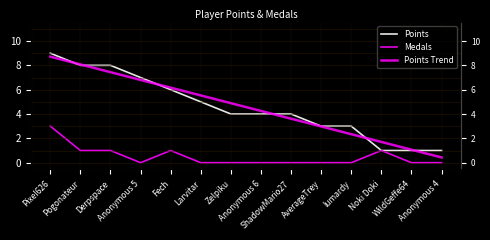

How many values in the Points series exceed 4?

6